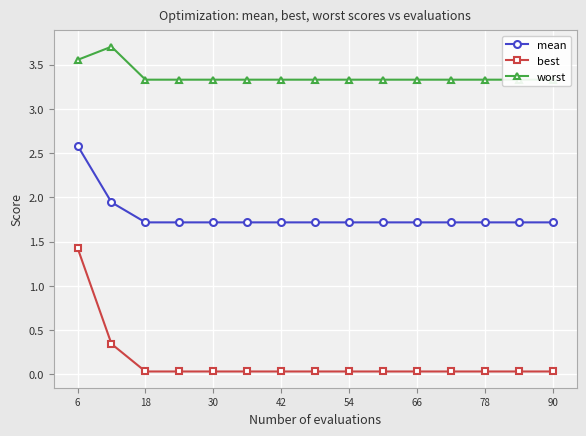

True or false: mean has a value of 1.7 at 30.

True